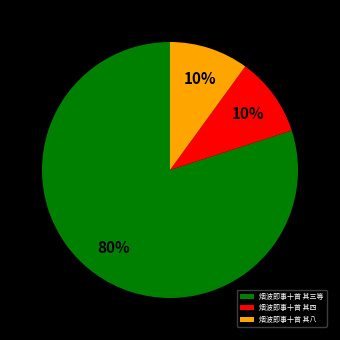

Does any single category account for the majority?

Yes